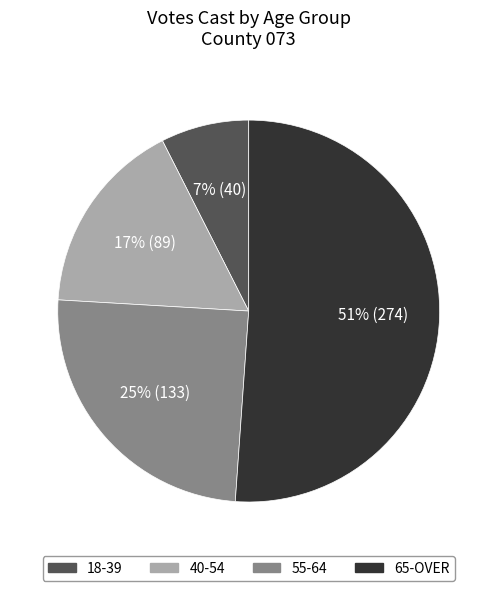

To the nearest percent, what is the difference between the largest and smallest slice percentages?

44%